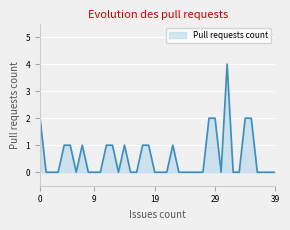

What is the maximum value shown in the chart?

4